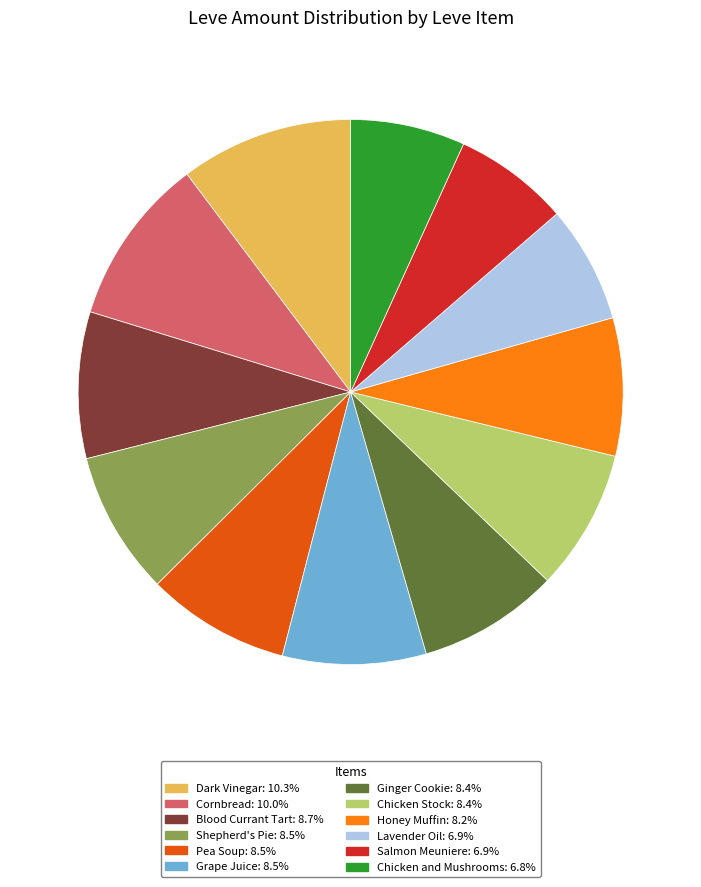

Does any single category account for the majority?

No